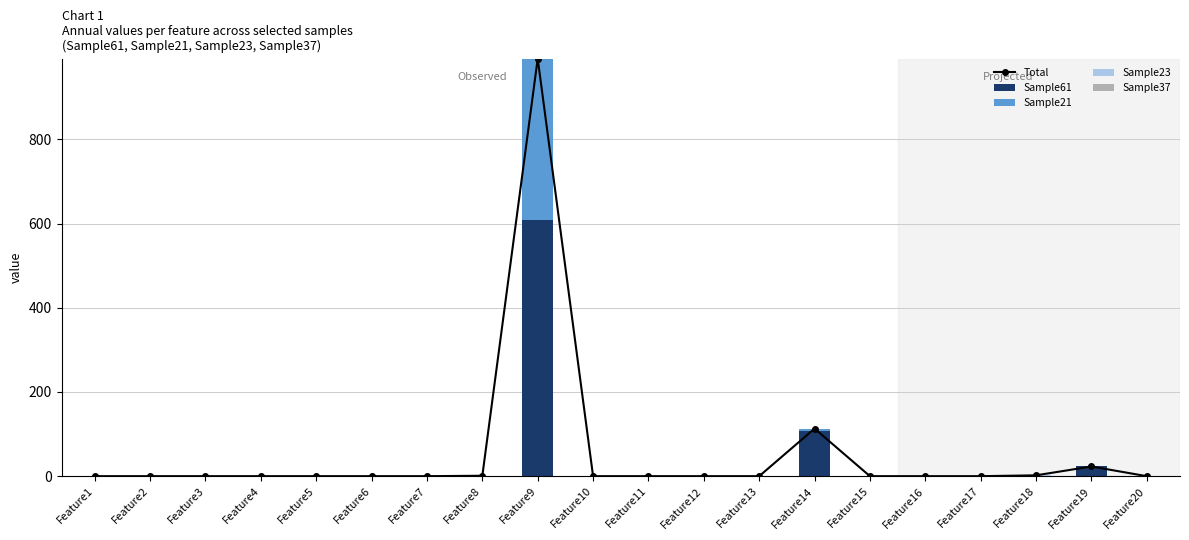

Count the number of data series in this chart.

5